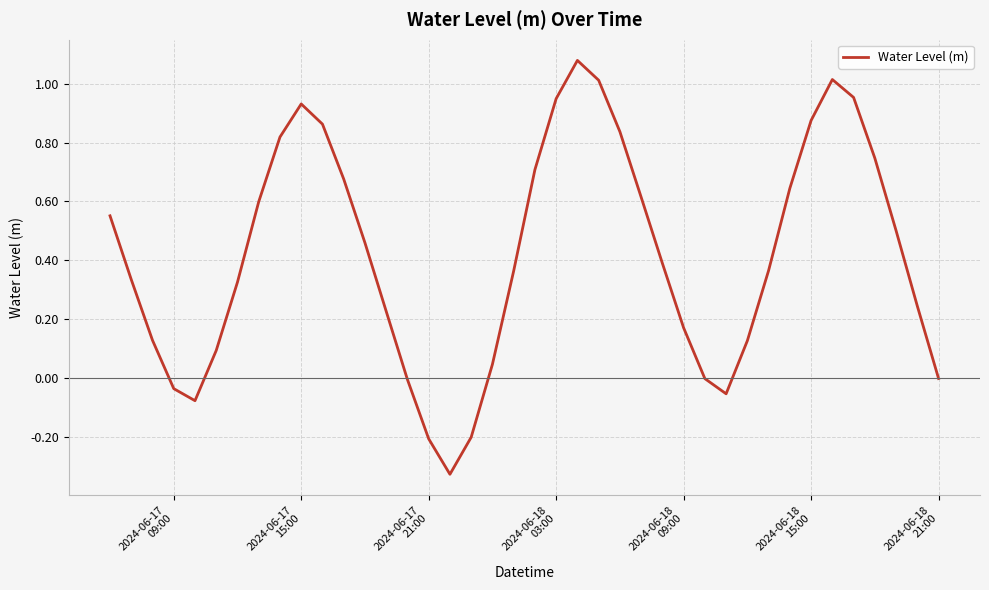

What is the difference between the maximum and minimum values?

1.4